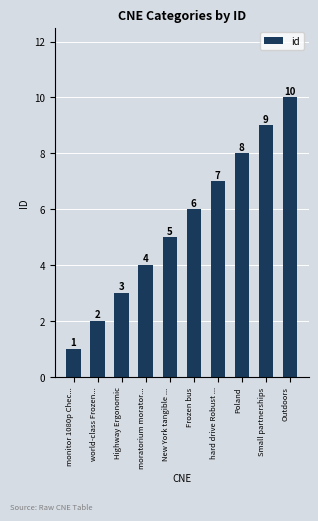

What is the label of the 7th bar from the left?

hard drive Robust ...